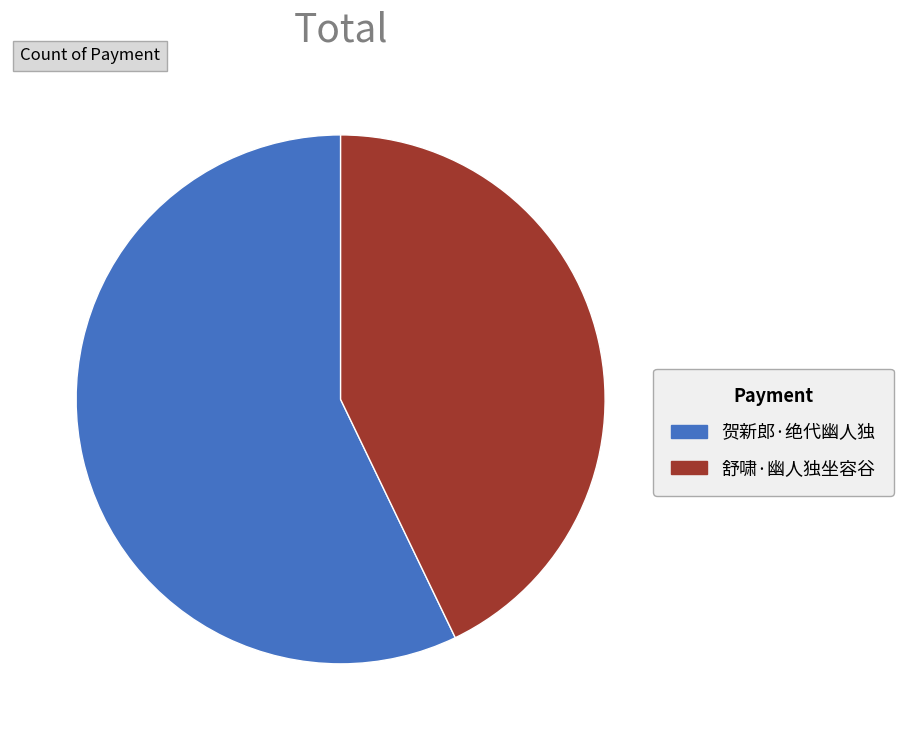

Approximately how many times larger is the value at 舒啸·幽人独坐容谷 compared to 贺新郎·绝代幽人独?

0.8